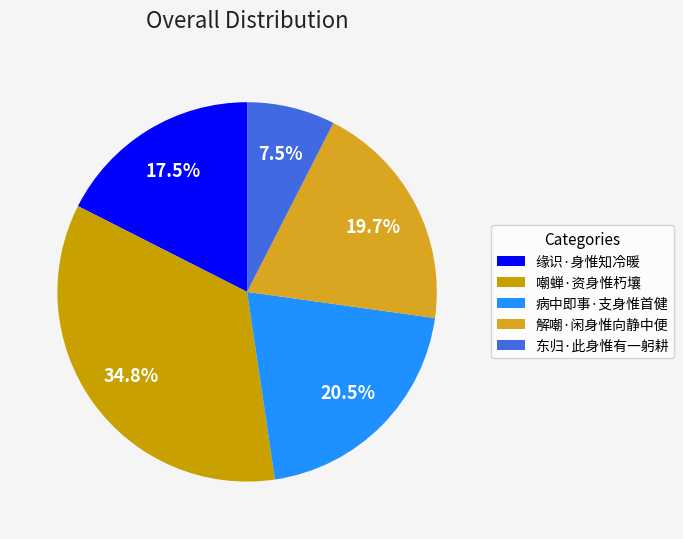

Approximately how many times larger is the value at 病中即事·支身惟首健 compared to 东归·此身惟有一躬耕?

2.7